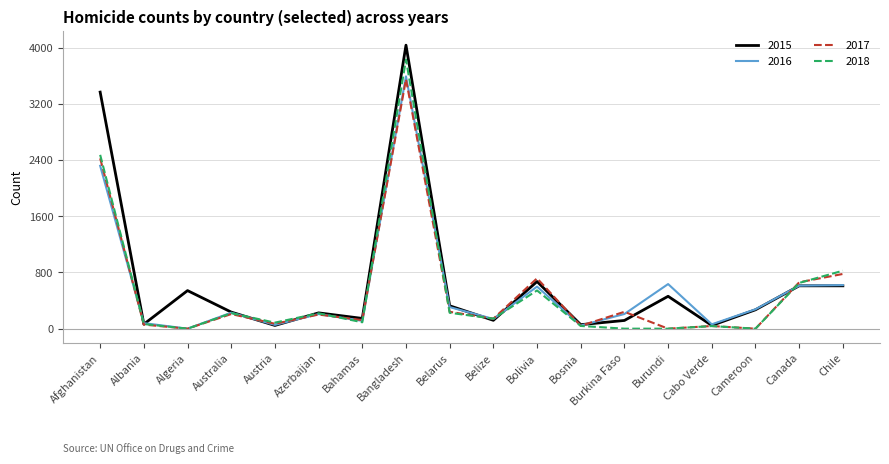

Does the chart display data point markers on the line(s)?

No